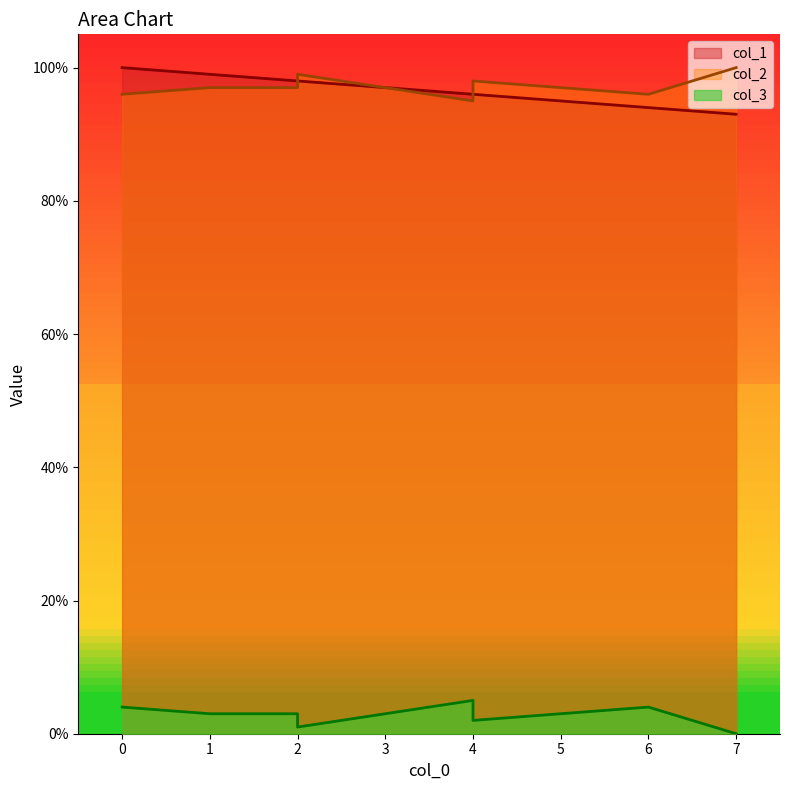

Which category has the lowest value in the col_2 series?

4